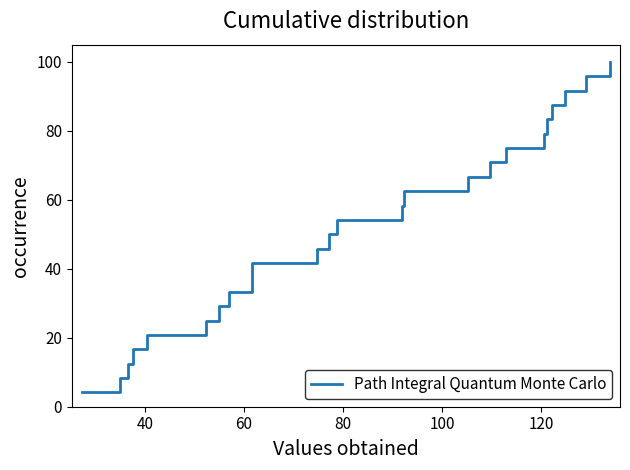

True or false: there are more than 2 points higher than both neighbors.

False